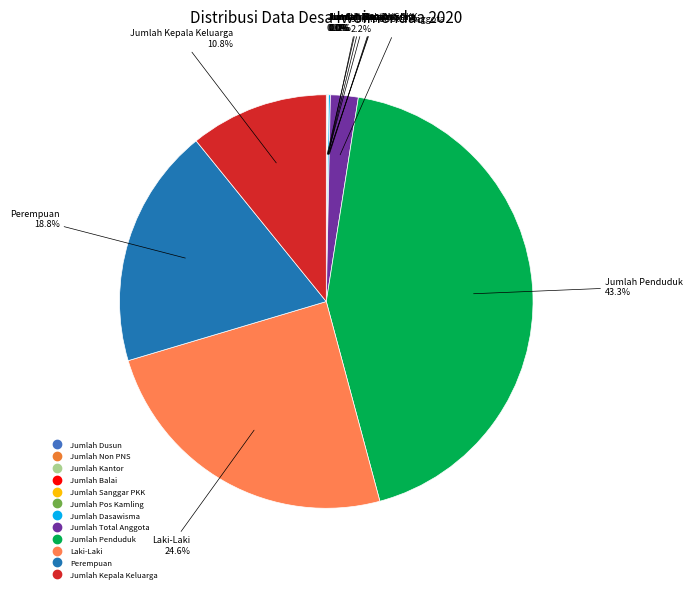

What is the ratio of the value at Laki-Laki to the value at Perempuan?

1.3